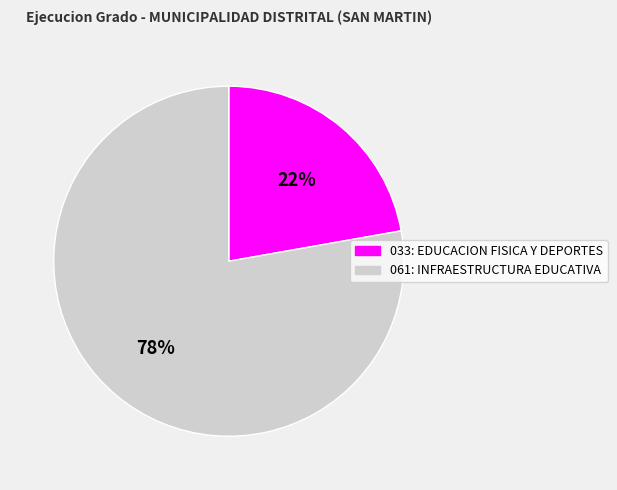

To the nearest percent, what percentage of the pie is 061: INFRAESTRUCTURA EDUCATIVA?

78%